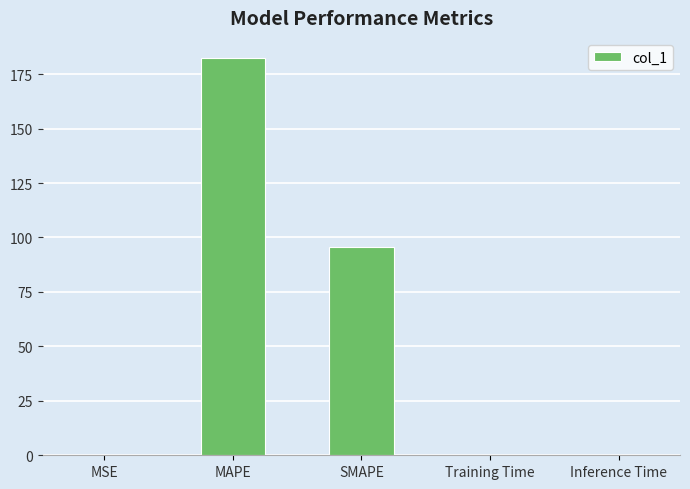

How many categories are shown in the chart?

5